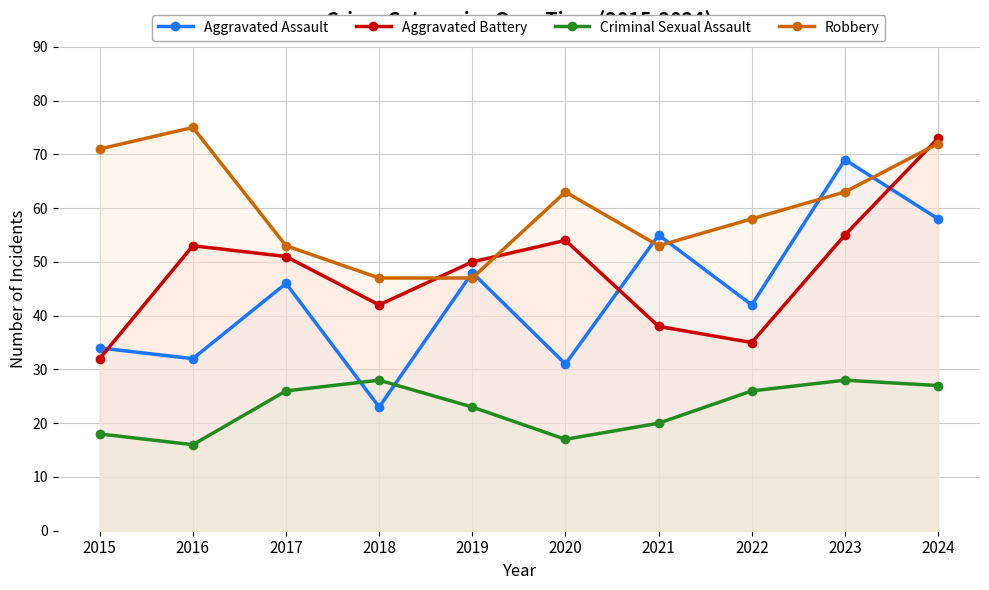

Where does the Aggravated Assault series first go above 46?

2019